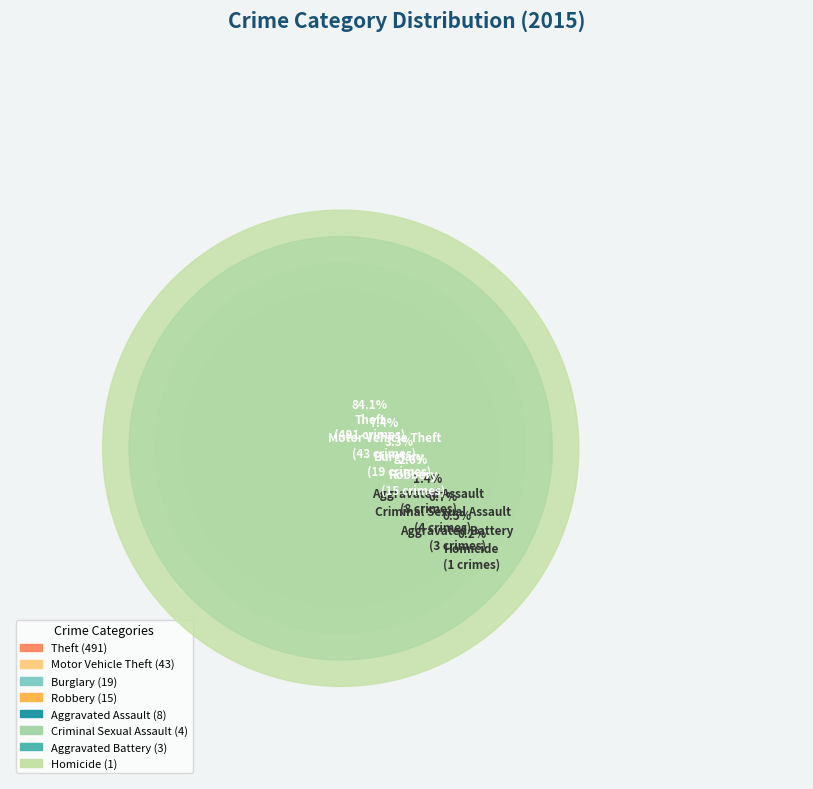

True or false: Homicide accounts for 0% of the total.

True